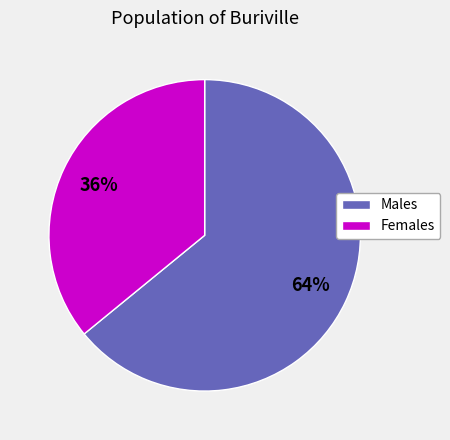

Does any single category account for the majority?

Yes